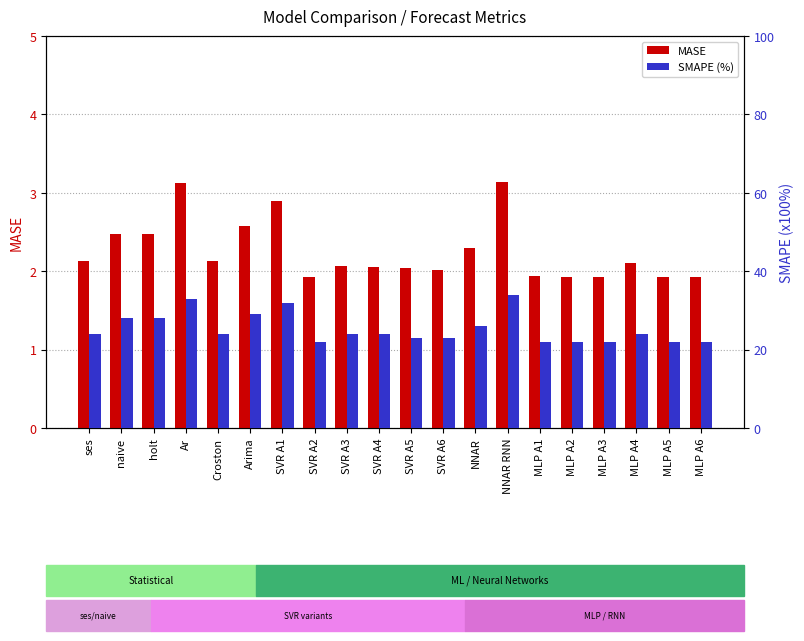

True or false: MASE has a value of 1.9 at MLP A1.

True